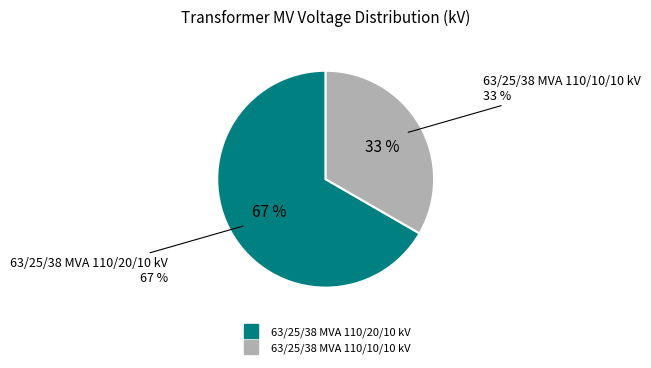

How many segments does this pie chart have?

2